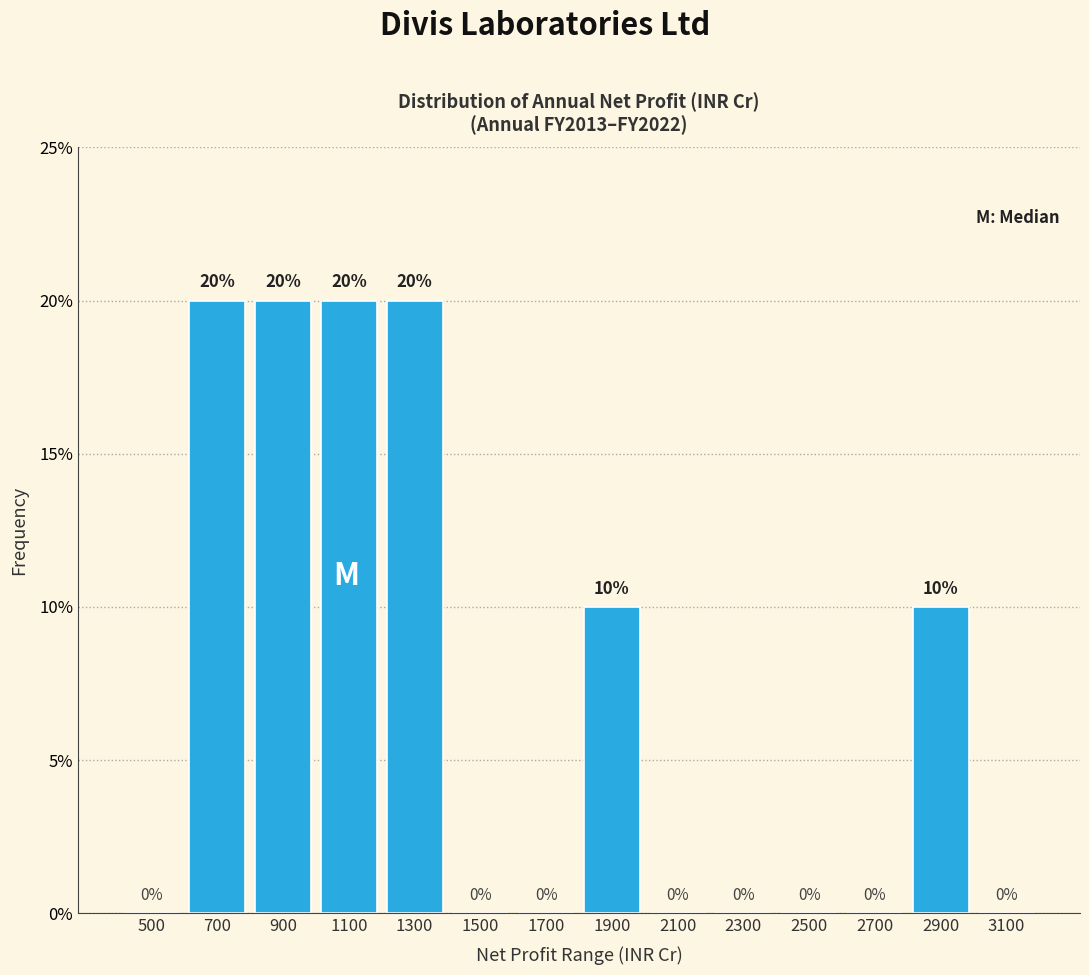

Reading left to right, list every bar in this chart as the range it spans on the x-axis followed by its height.

400 to 600: 0
600 to 800: 20
800 to 1000: 20
1000 to 1200: 20
1200 to 1400: 20
1400 to 1600: 0
1600 to 1800: 0
1800 to 2000: 10
2000 to 2200: 0
2200 to 2400: 0
2400 to 2600: 0
2600 to 2800: 0
2800 to 3000: 10
3000 to 3200: 0